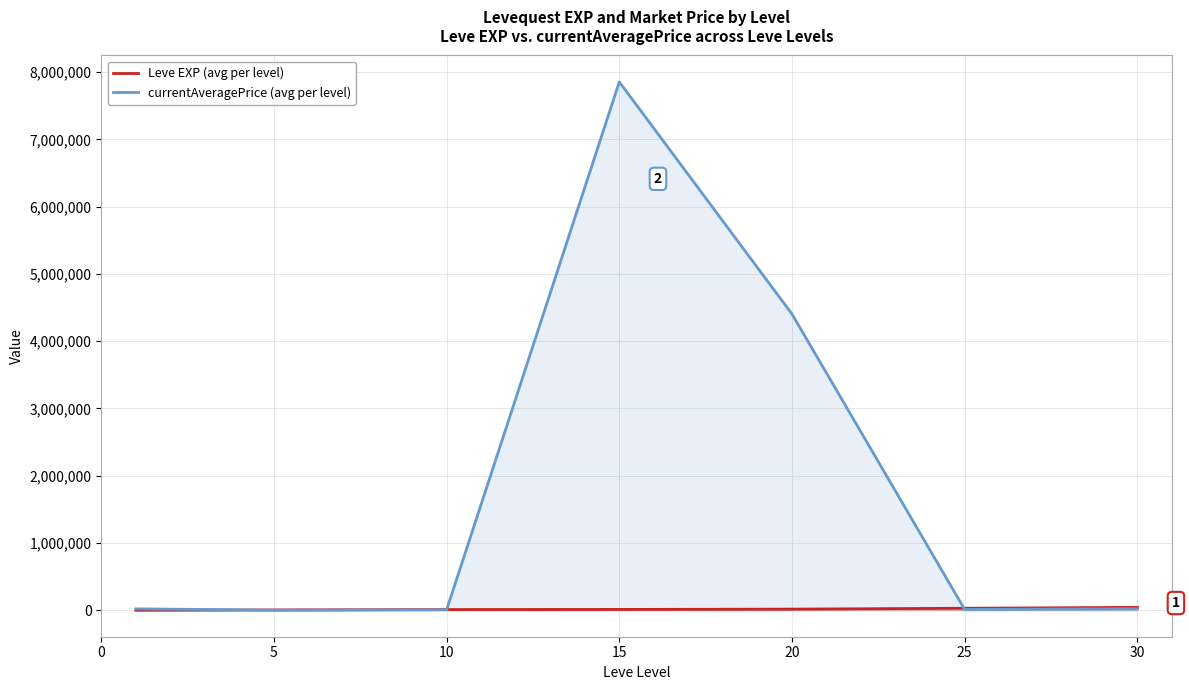

What is the maximum value for currentAveragePrice (avg per level)?

7853364.0